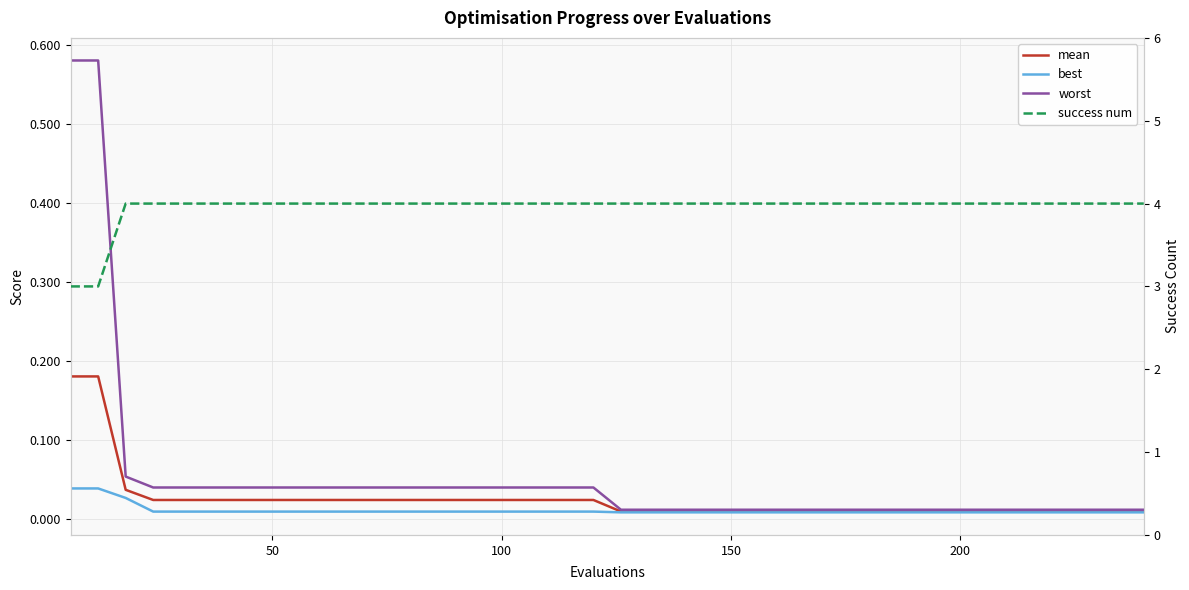

The worst series shows 0.0 at 35. True or false?

False